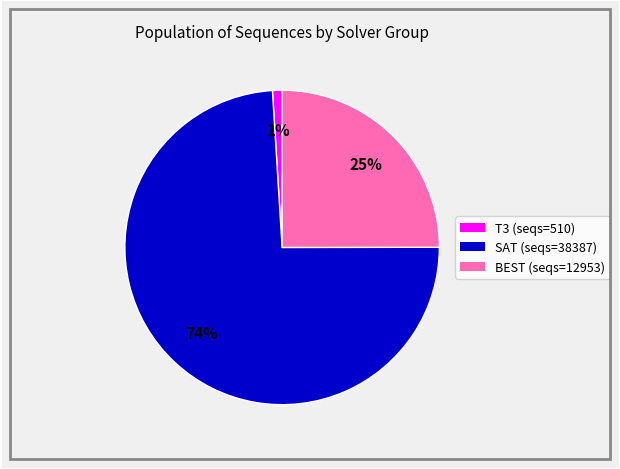

Is the sum of BEST (seqs=12953) and SAT (seqs=38387) greater than half?

Yes